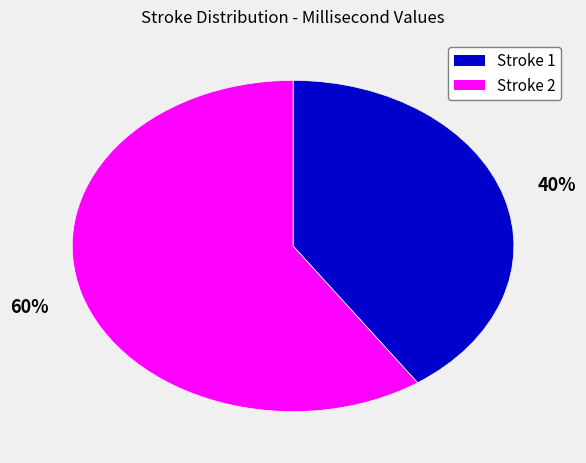

Which category has the smallest portion of the pie?

Stroke 1